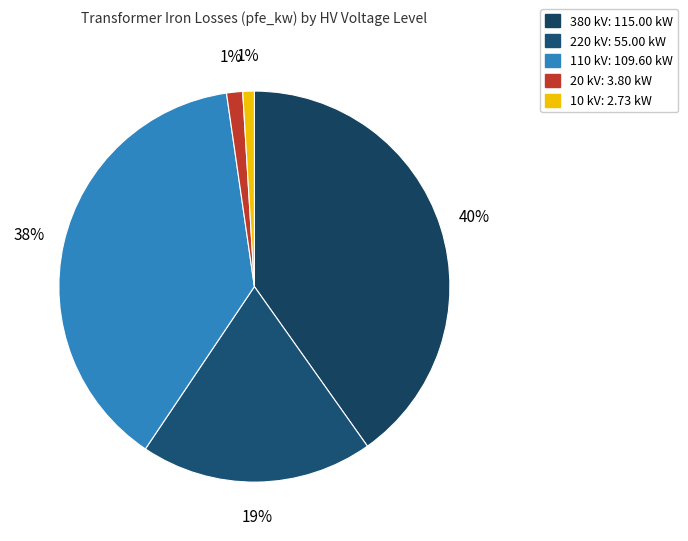

To the nearest percent, what is the difference between the 220 kV and 20 kV slice percentages?

18%